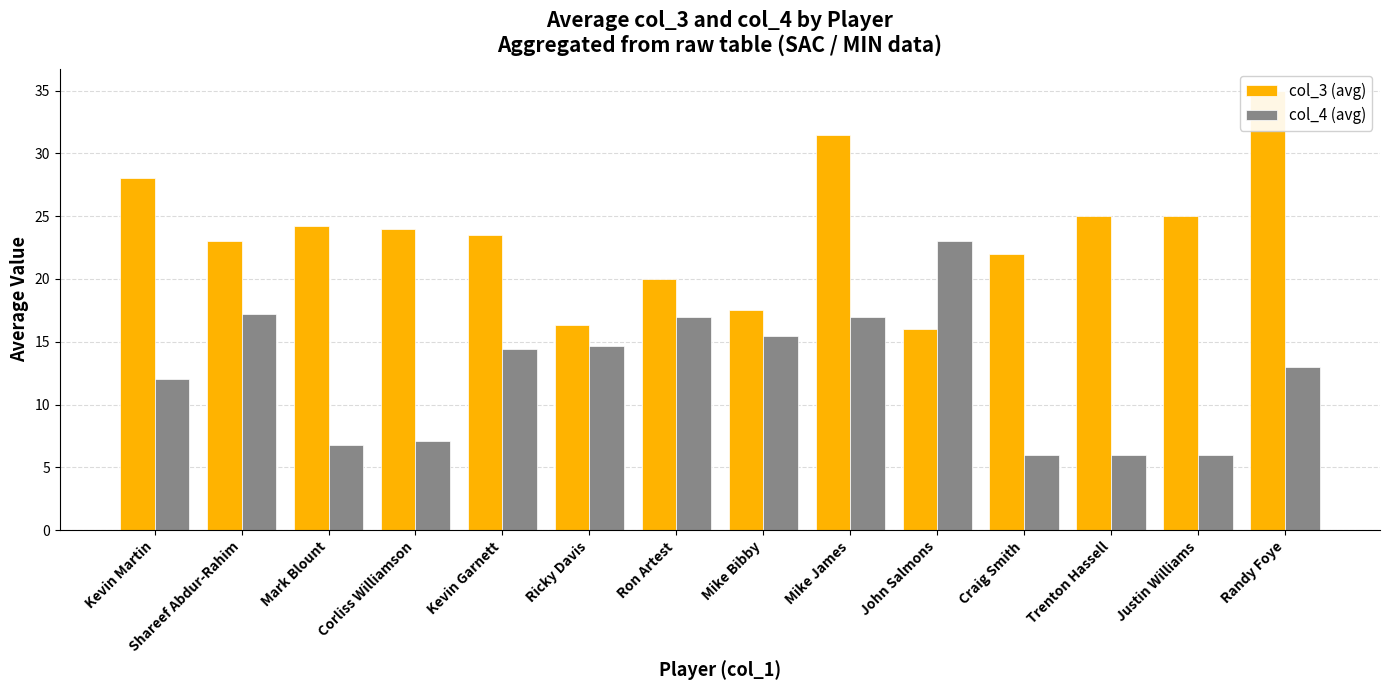

Between Mark Blount and Mike James, which series saw the biggest shift?

col_4 (avg)